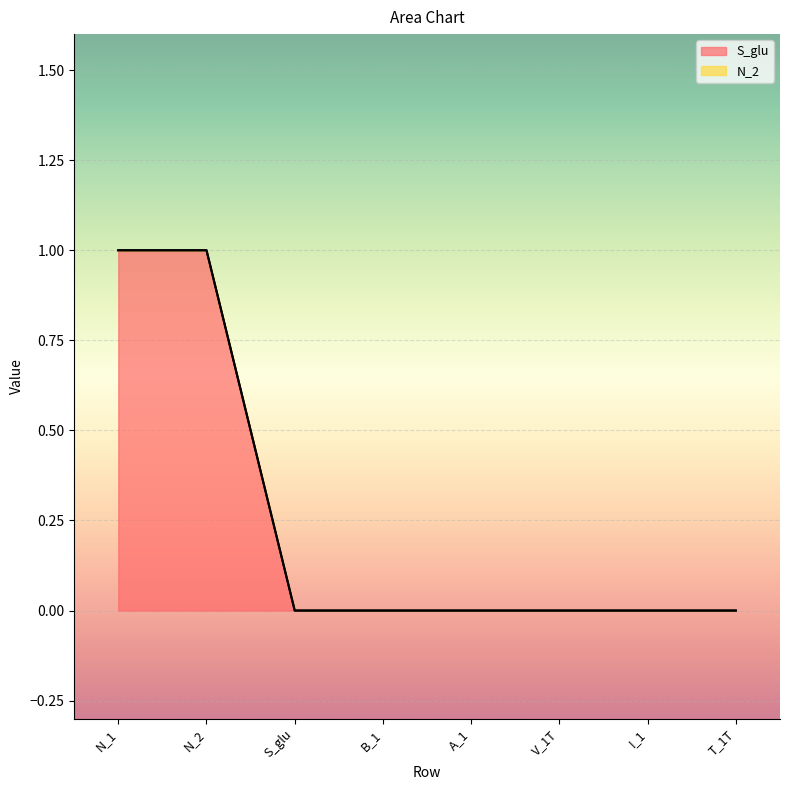

What is the sum of all values?

2